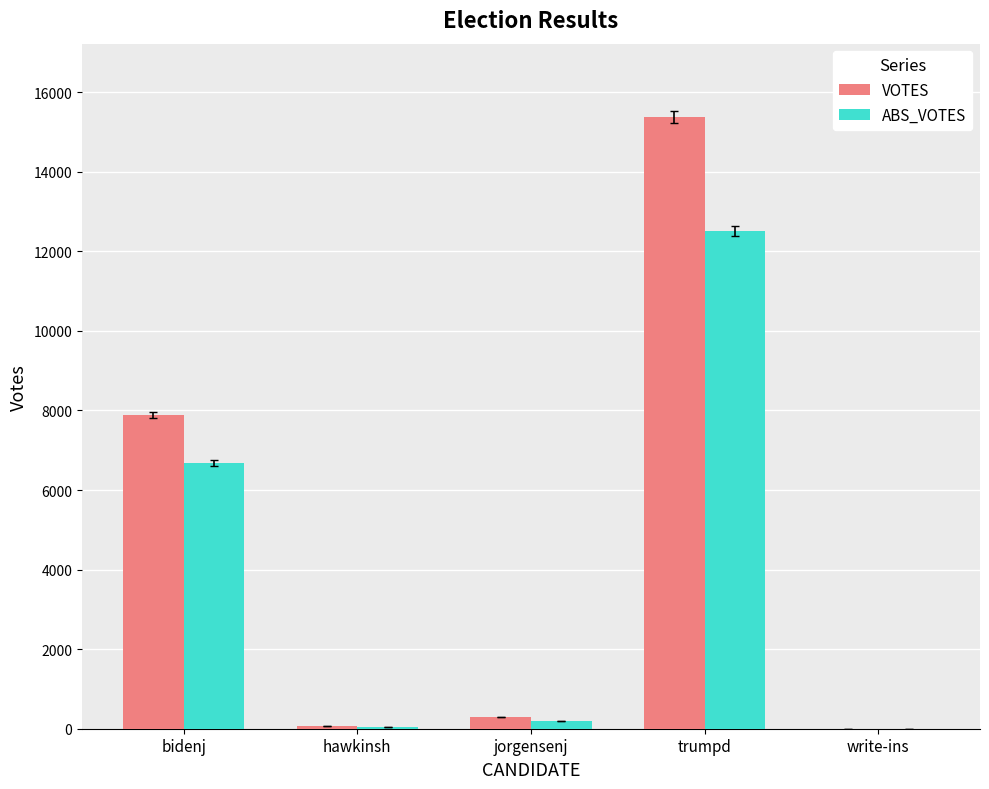

At which category is the sum across all series the highest?

trumpd